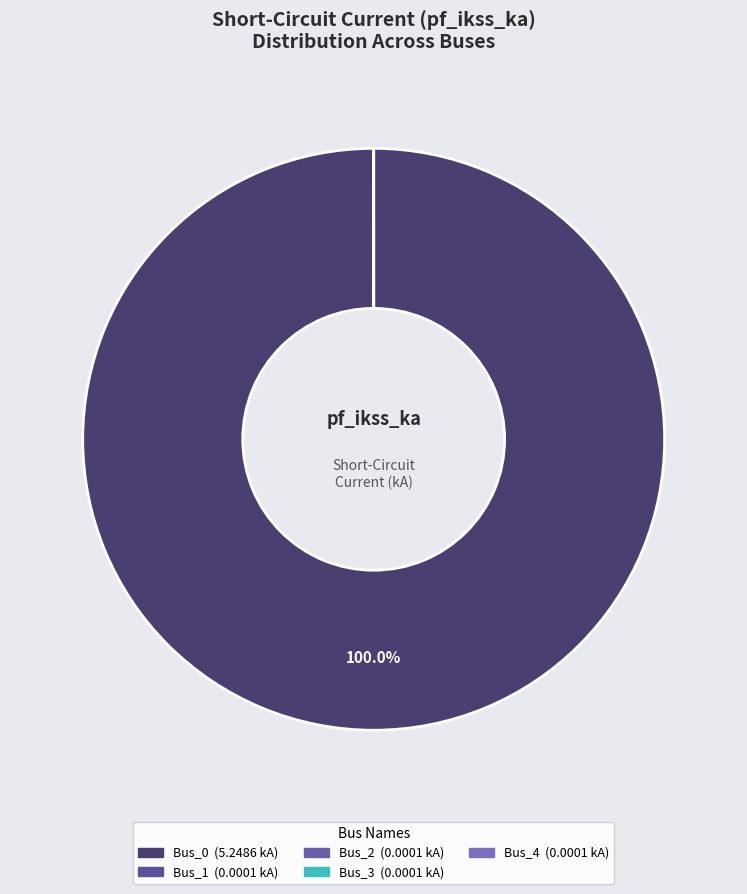

Count the number of slices in the pie.

5